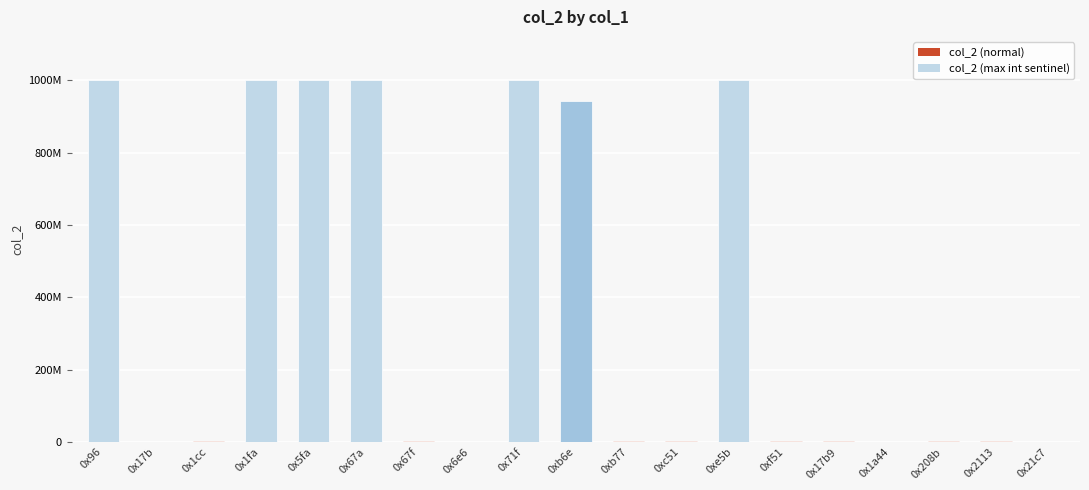

Which label corresponds to the smallest value in the chart?

0x21c7